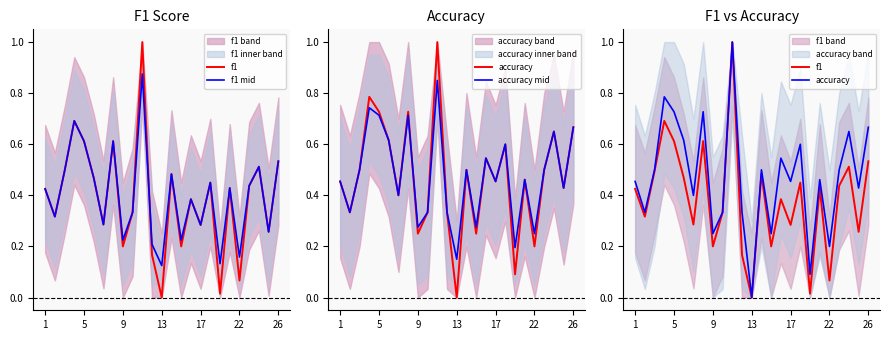

True or false: f1 and accuracy intersect in this chart.

False